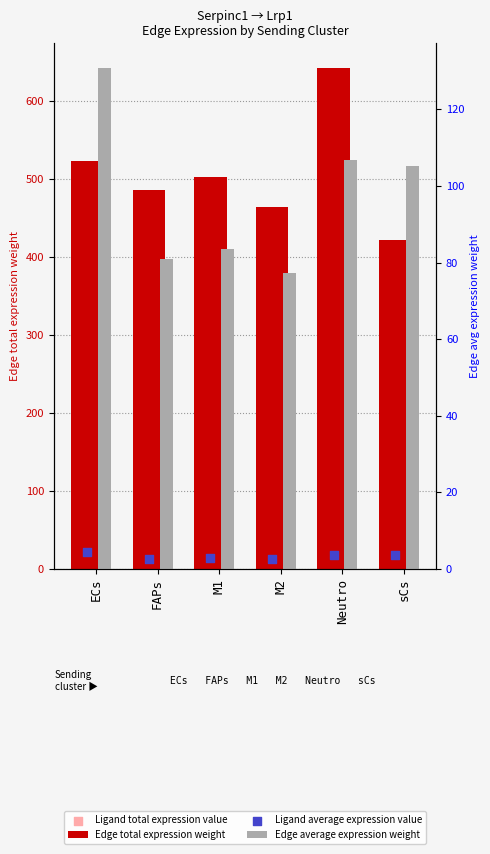

Which series has the largest total across all categories?

Edge total expression weight